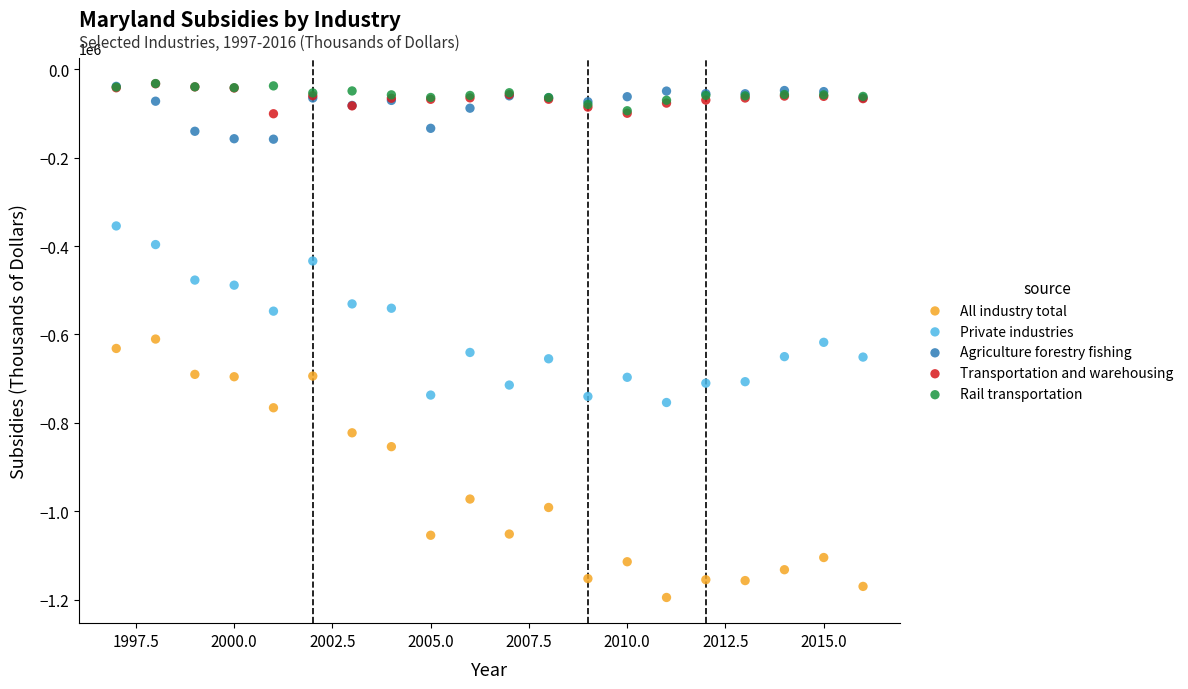

Which series contains the lowest Y value?

All industry total